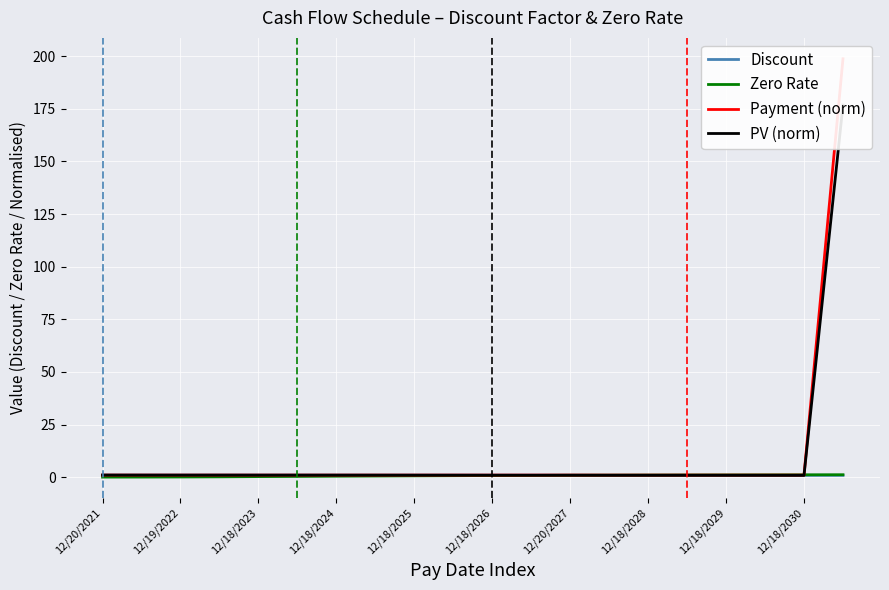

Which label corresponds to the smallest value in the chart?

12/20/2021